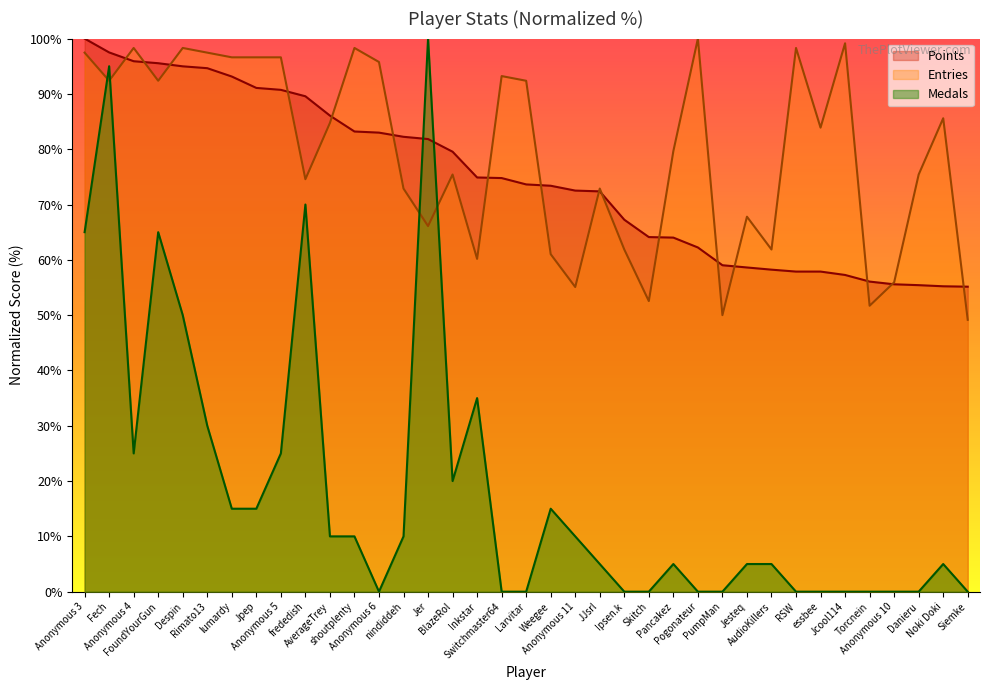

Which label corresponds to the largest value in the chart?

Anonymous 3